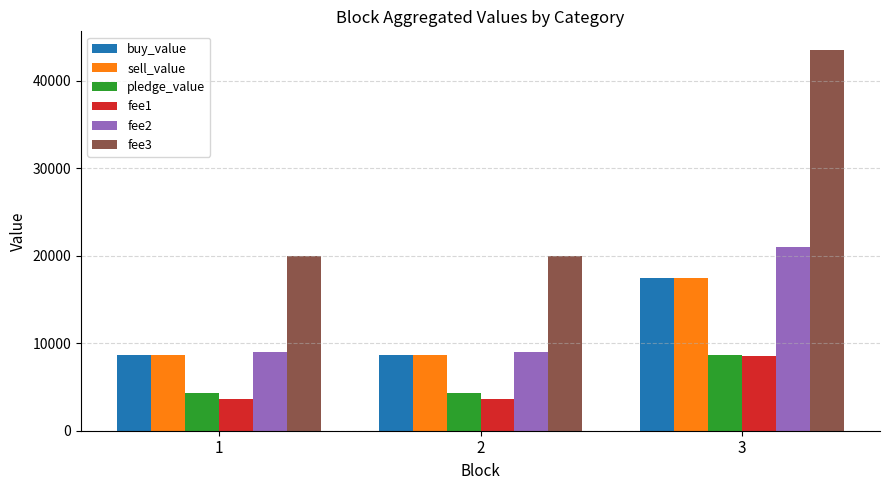

How many groups of bars are there?

3